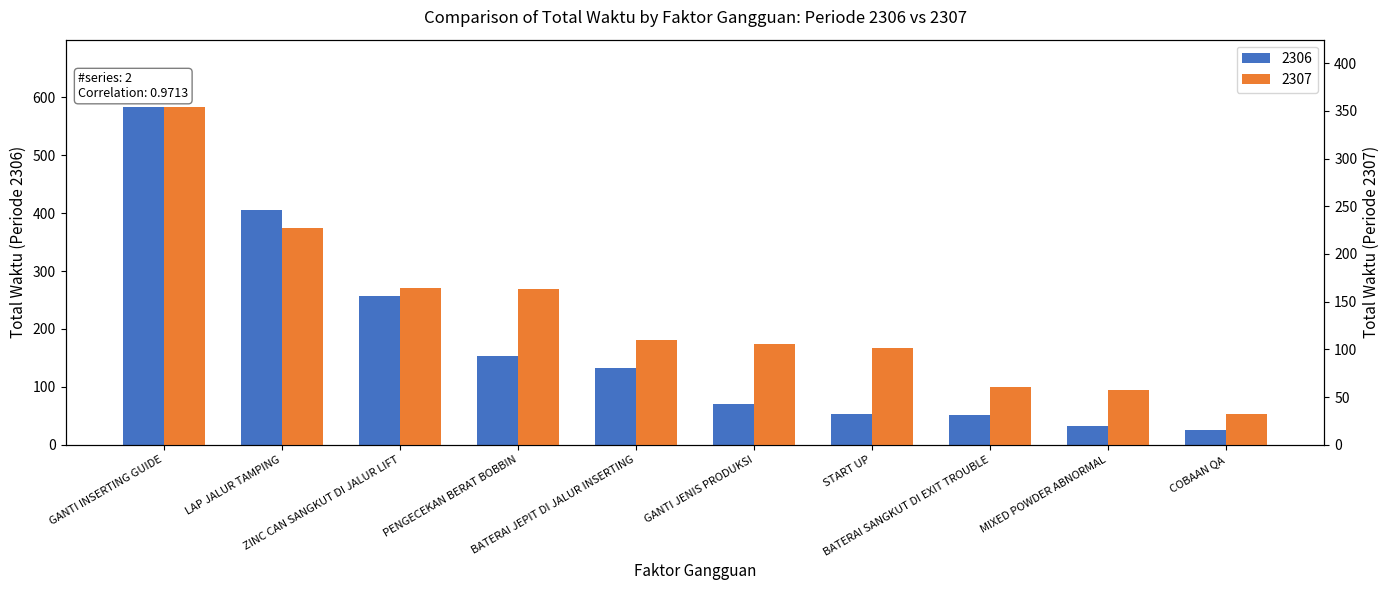

What is the maximum value for 2307?

354